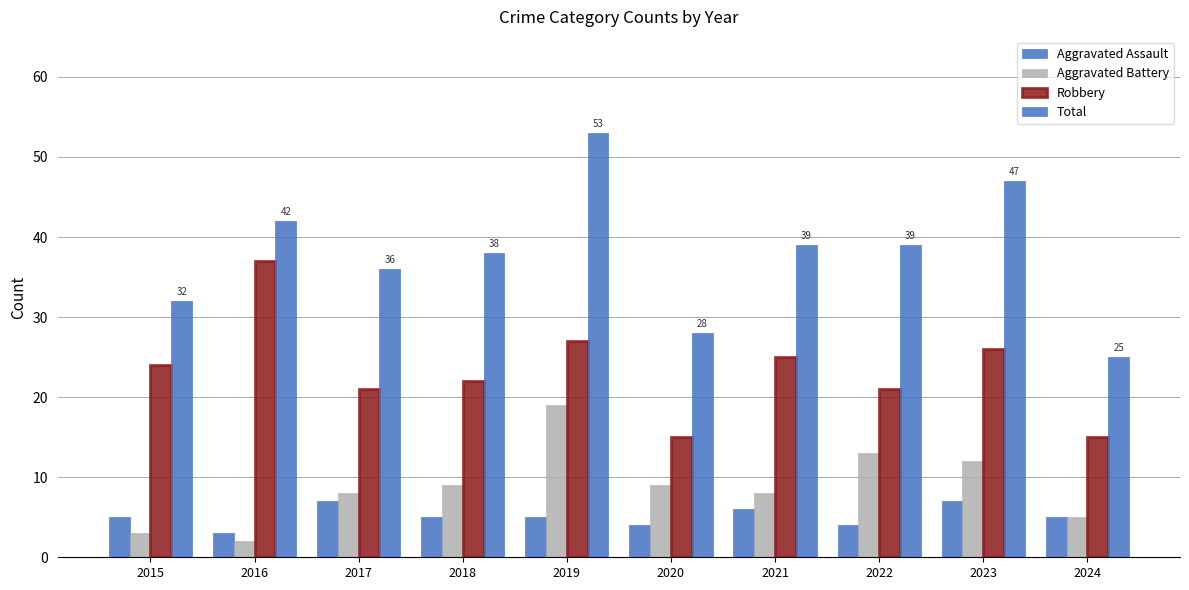

Which series has the widest spread of values?

Total